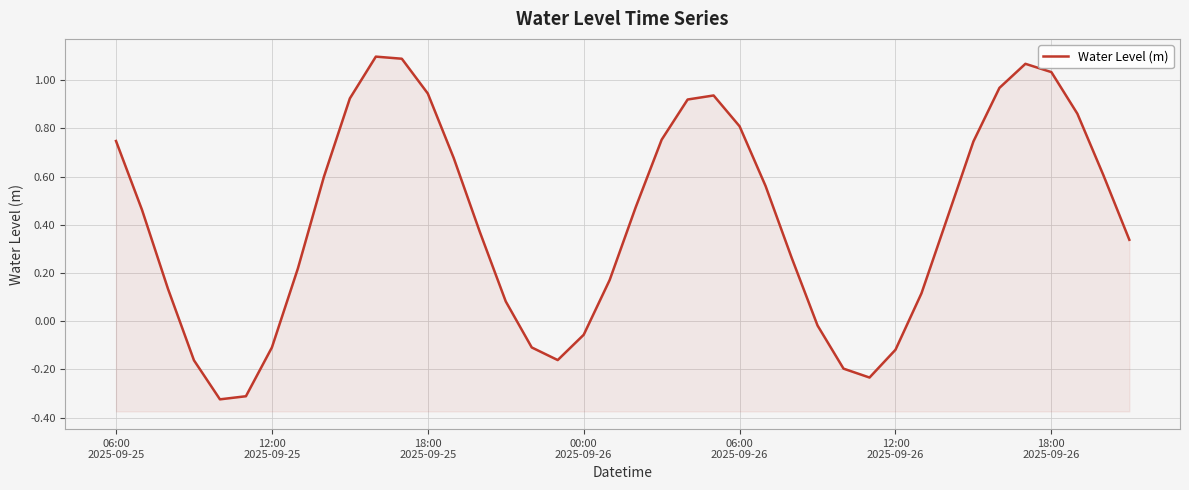

How many series are shown in this chart?

1